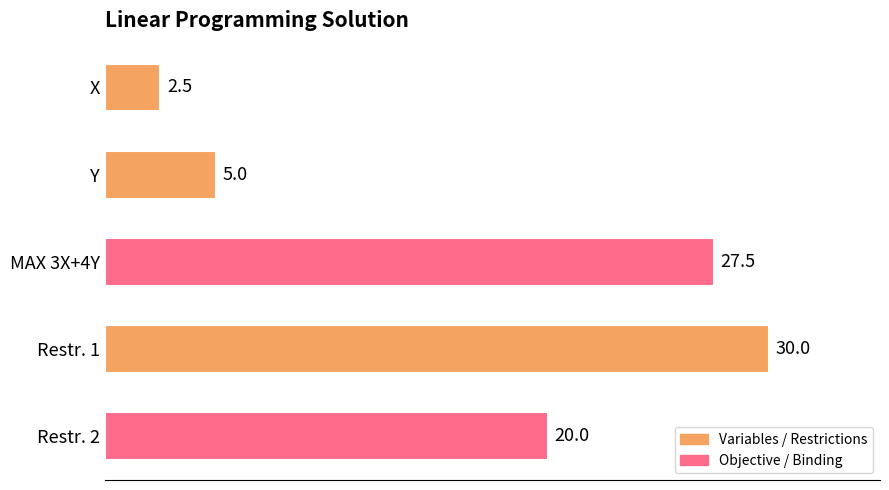

List the labels in order of value, largest first.

Restr. 1, MAX 3X+4Y, Restr. 2, Y, X